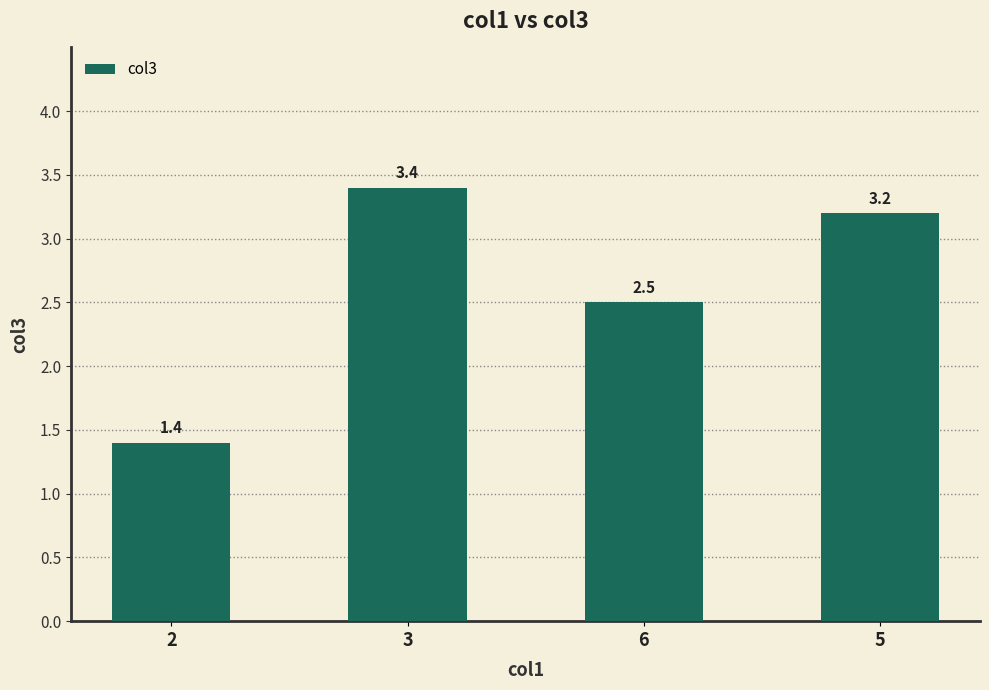

Which label corresponds to the largest value in the chart?

3